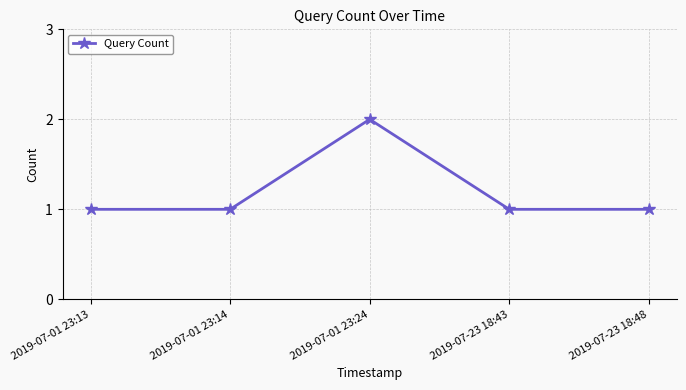

Reading left to right, extract all data points from this chart.

2019-07-01 23:13=1	2019-07-01 23:14=1	2019-07-01 23:24=2	2019-07-23 18:43=1	2019-07-23 18:48=1